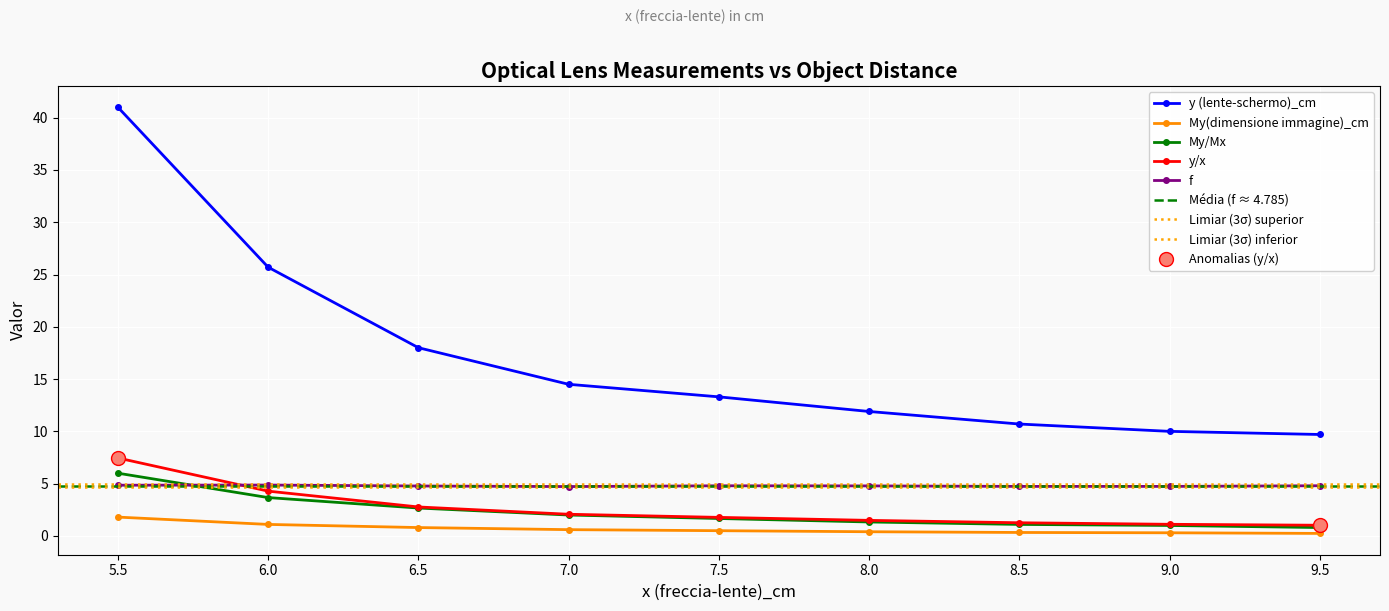

At which category is the sum across all series the highest?

5.5